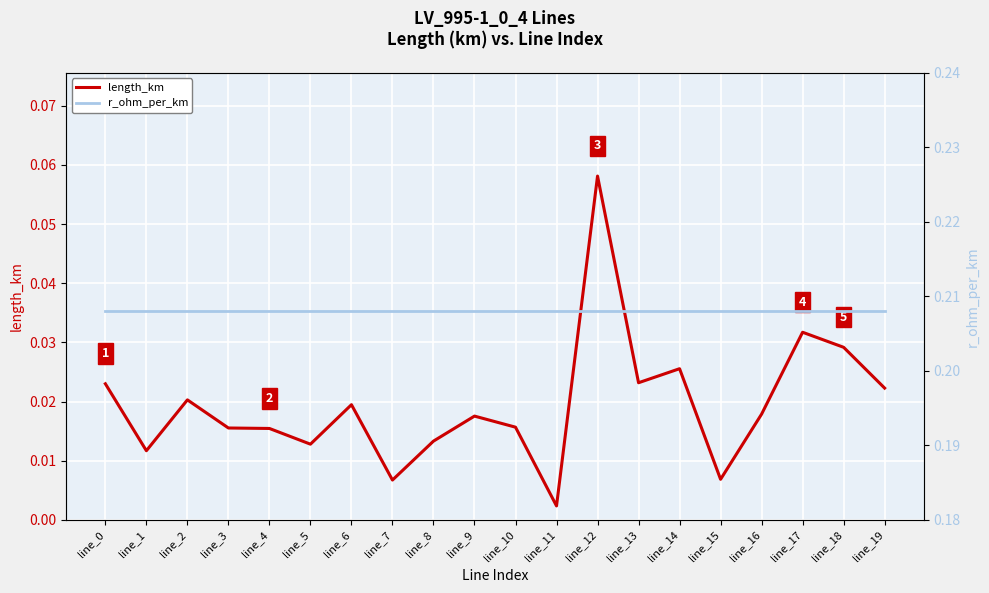

How many lines are shown in the chart?

2